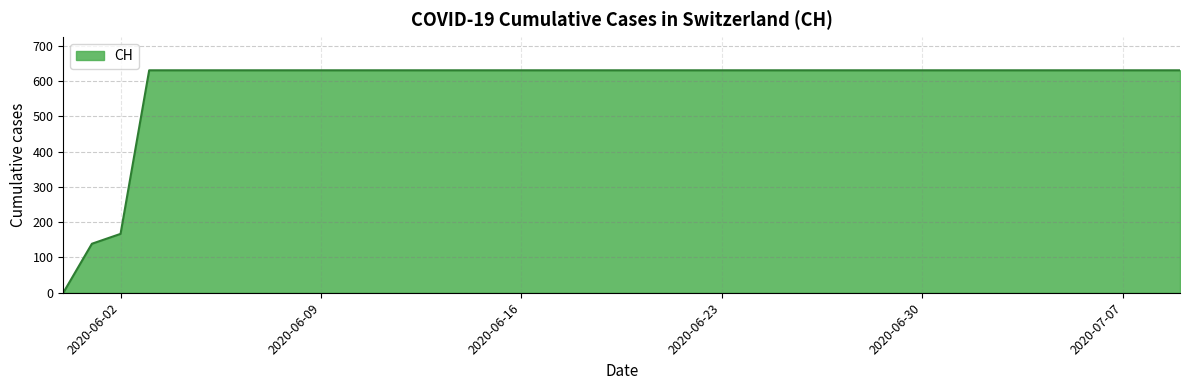

What is the difference between the maximum and minimum values?

631